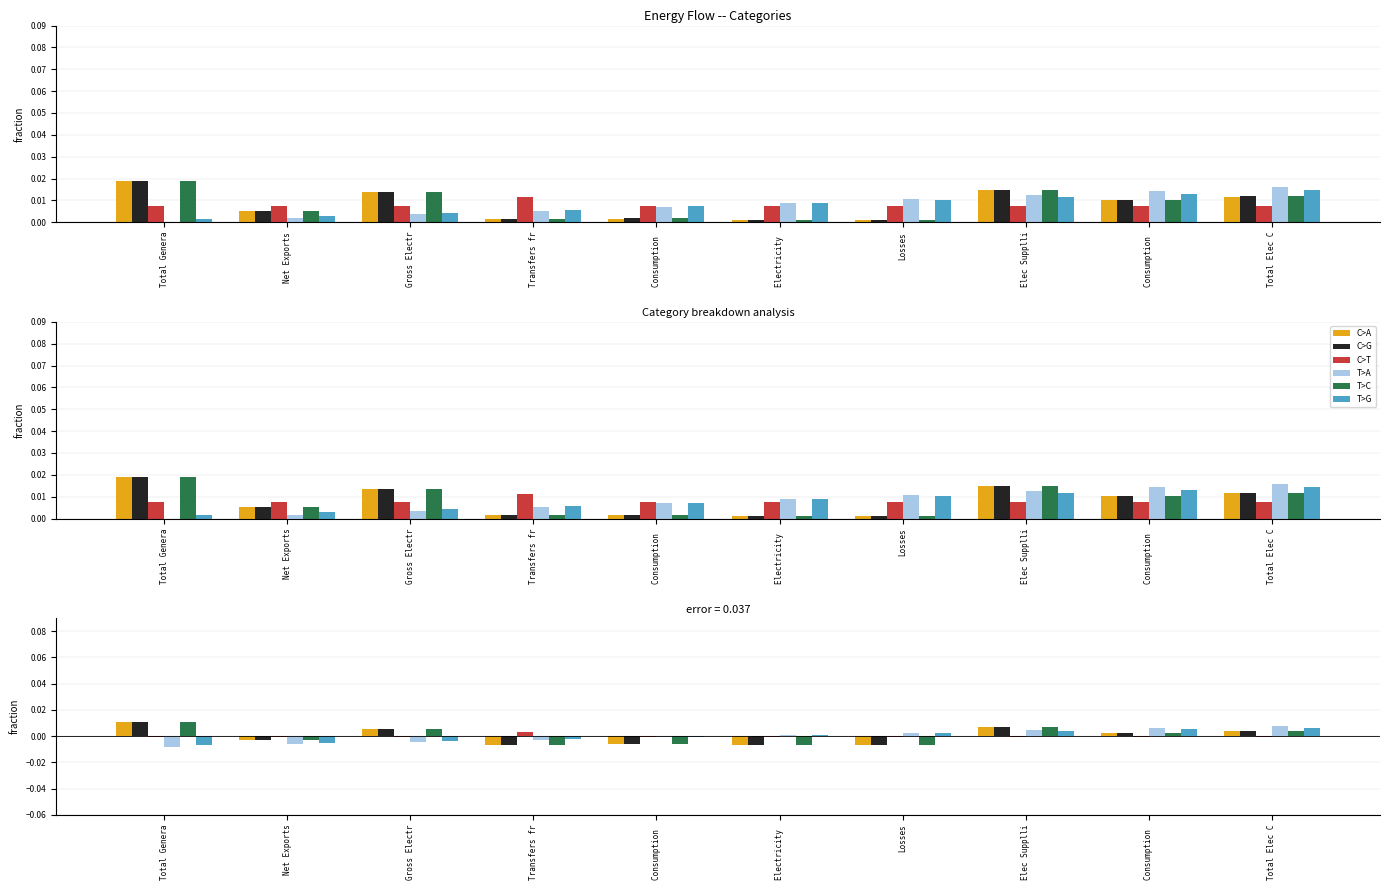

Rank the categories by T>A value from lowest to highest.

Total Genera, Net Exports, Gross Electr, Transfers fr, Consumption , Electricity , Losses, Elec Supplli, Consumption , Total Elec C